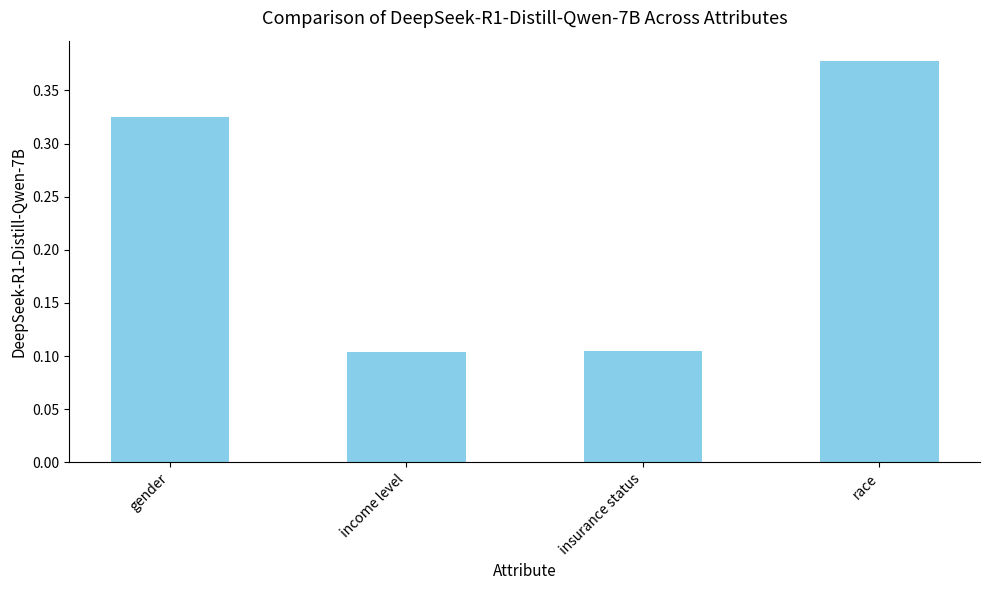

Between race and gender, which is larger?

race